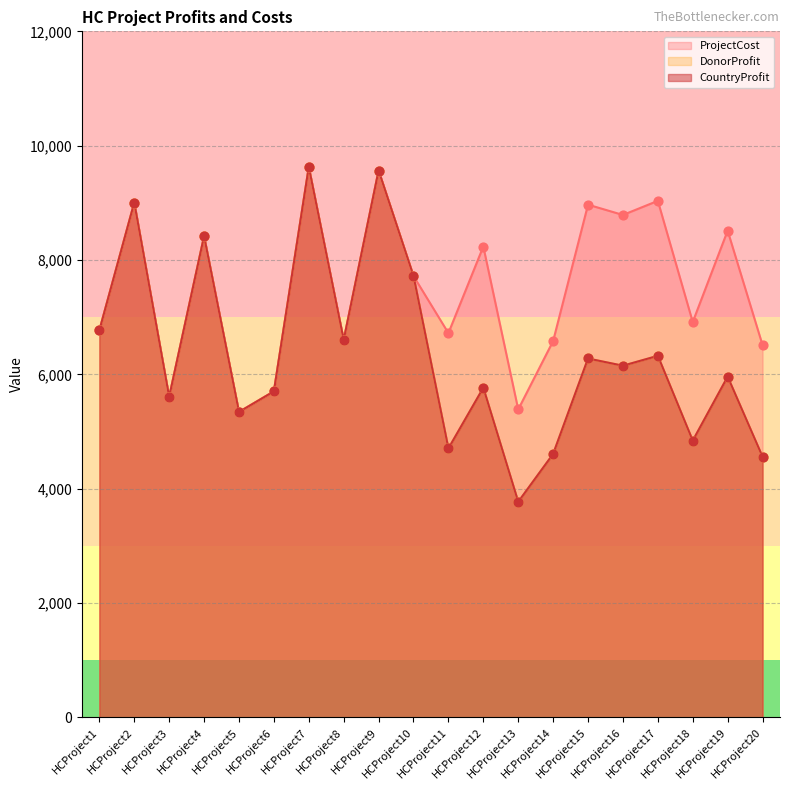

Which series contains the highest Y value?

CountryProfit